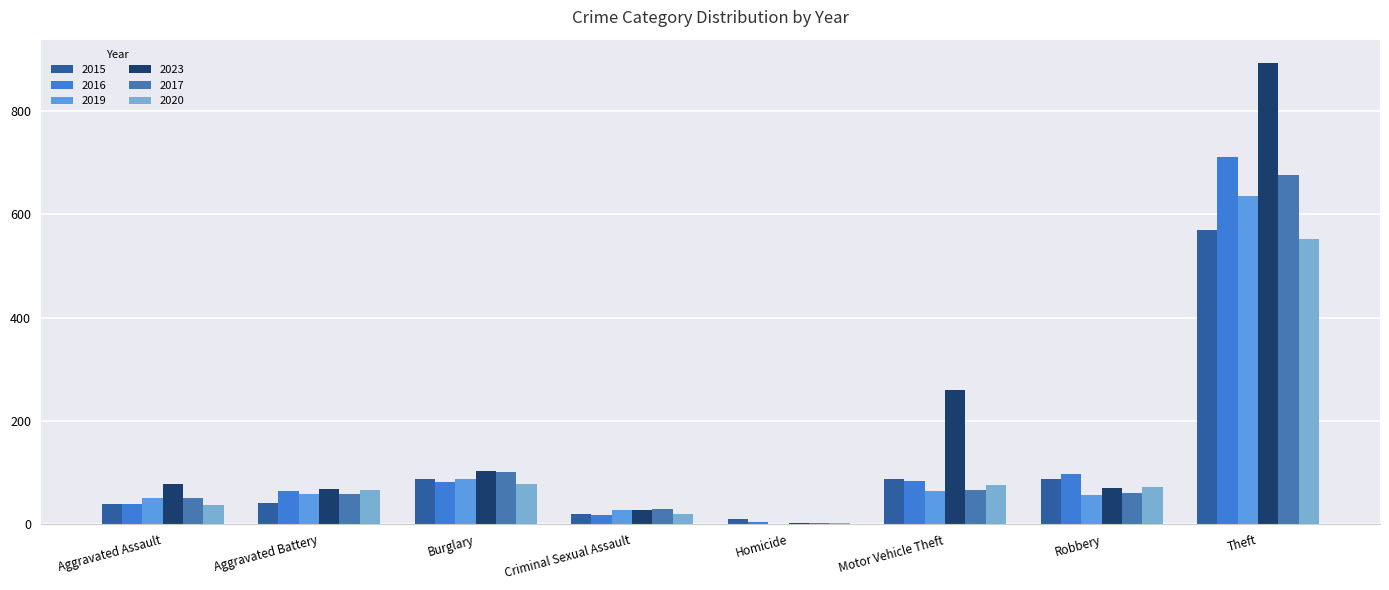

Count the number of data series in this chart.

6